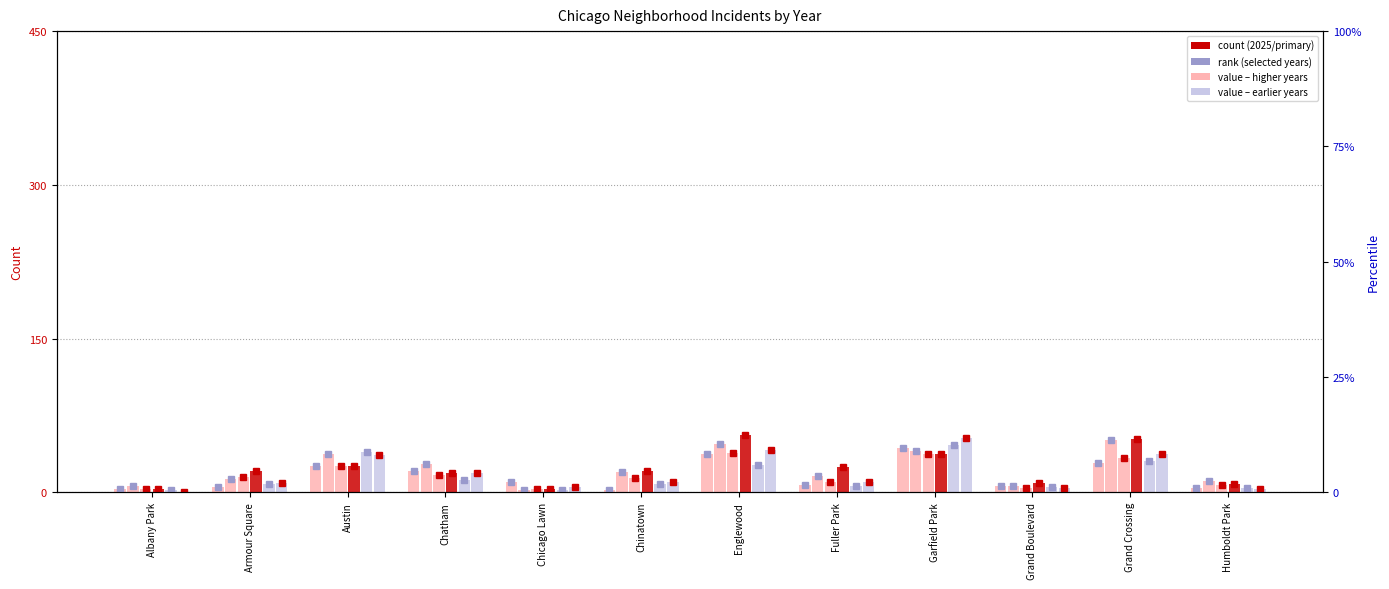

Which series has the largest total across all categories?

2025